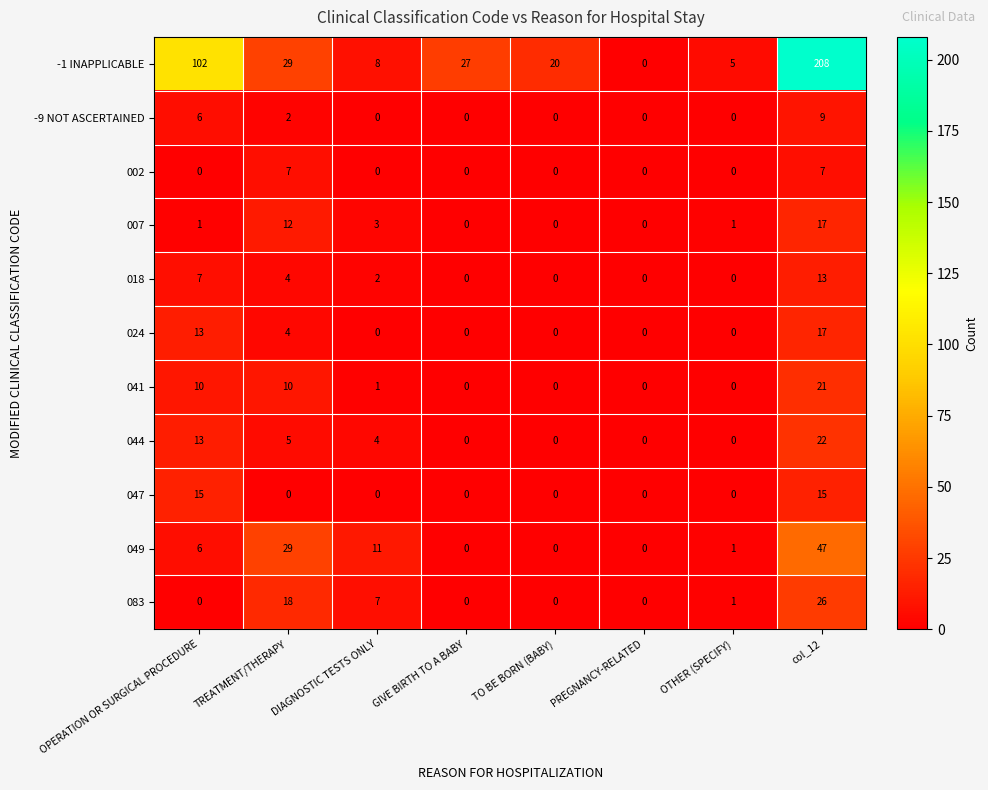

Where does the -1 INAPPLICABLE series first go above 27?

OPERATION OR SURGICAL PROCEDURE